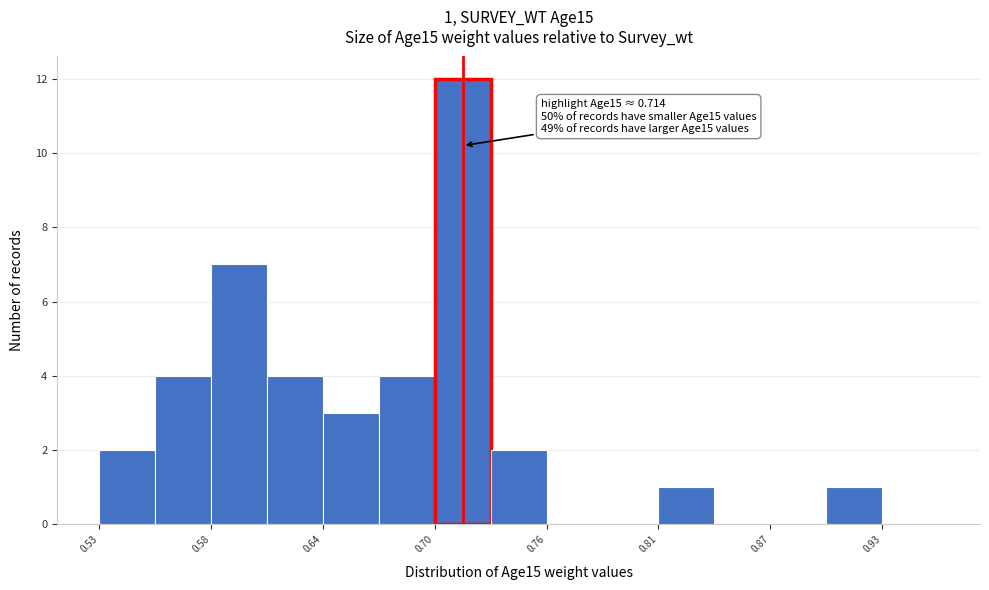

Around what value on the x-axis is the tallest bar? Give the approximate position of its centre, as read against the axis.

0.71